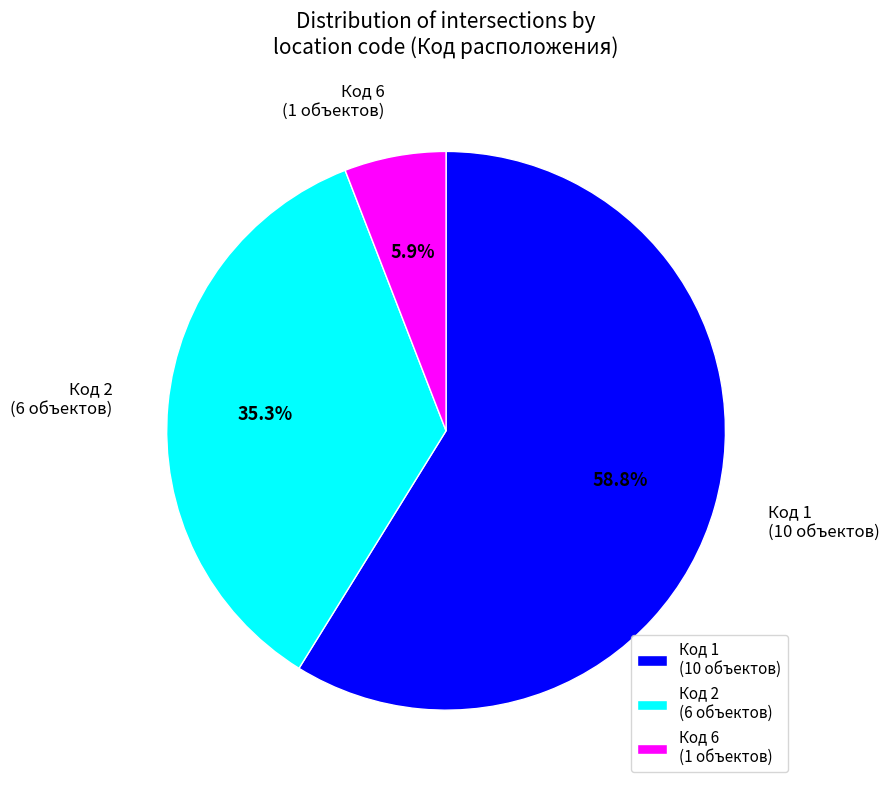

Which slice is the smallest?

Код 6 (1 объектов)